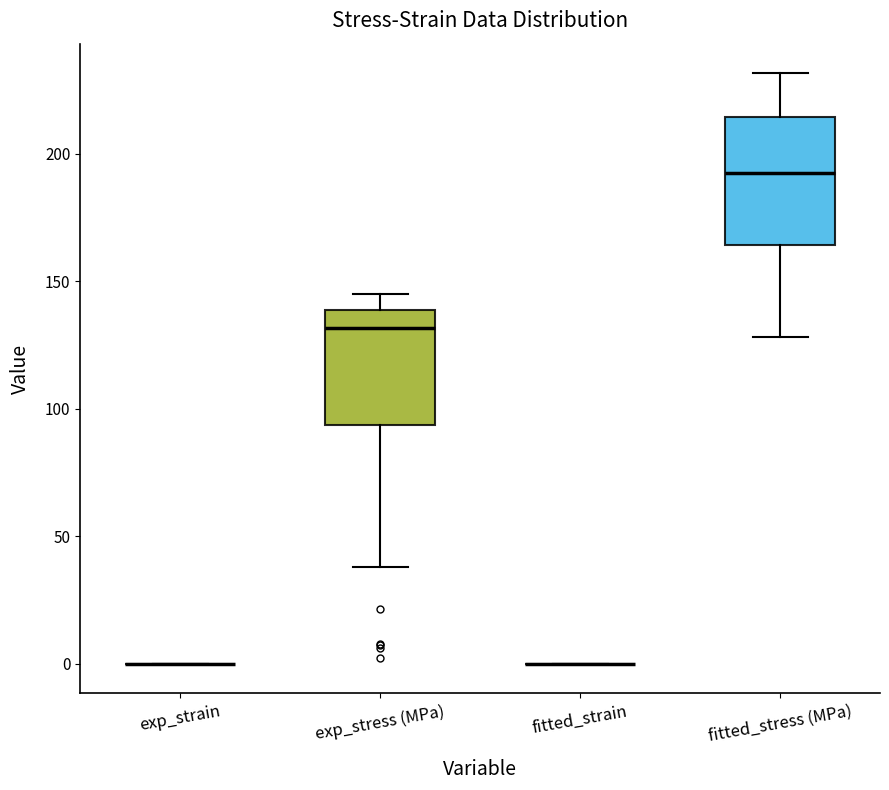

Reading left to right, read every box against the y-axis: the position of its median line, the range the box covers, and the ends of its whiskers. The values are not printed on the chart, so give them approximately, as read against the axis.

exp_strain: box collapsed to a line at 0, whiskers 0 to 0
exp_stress (MPa): median 130, box 95 to 140, whiskers 40 to 145
fitted_strain: box collapsed to a line at 0, whiskers 0 to 0
fitted_stress (MPa): median 190, box 165 to 215, whiskers 130 to 230